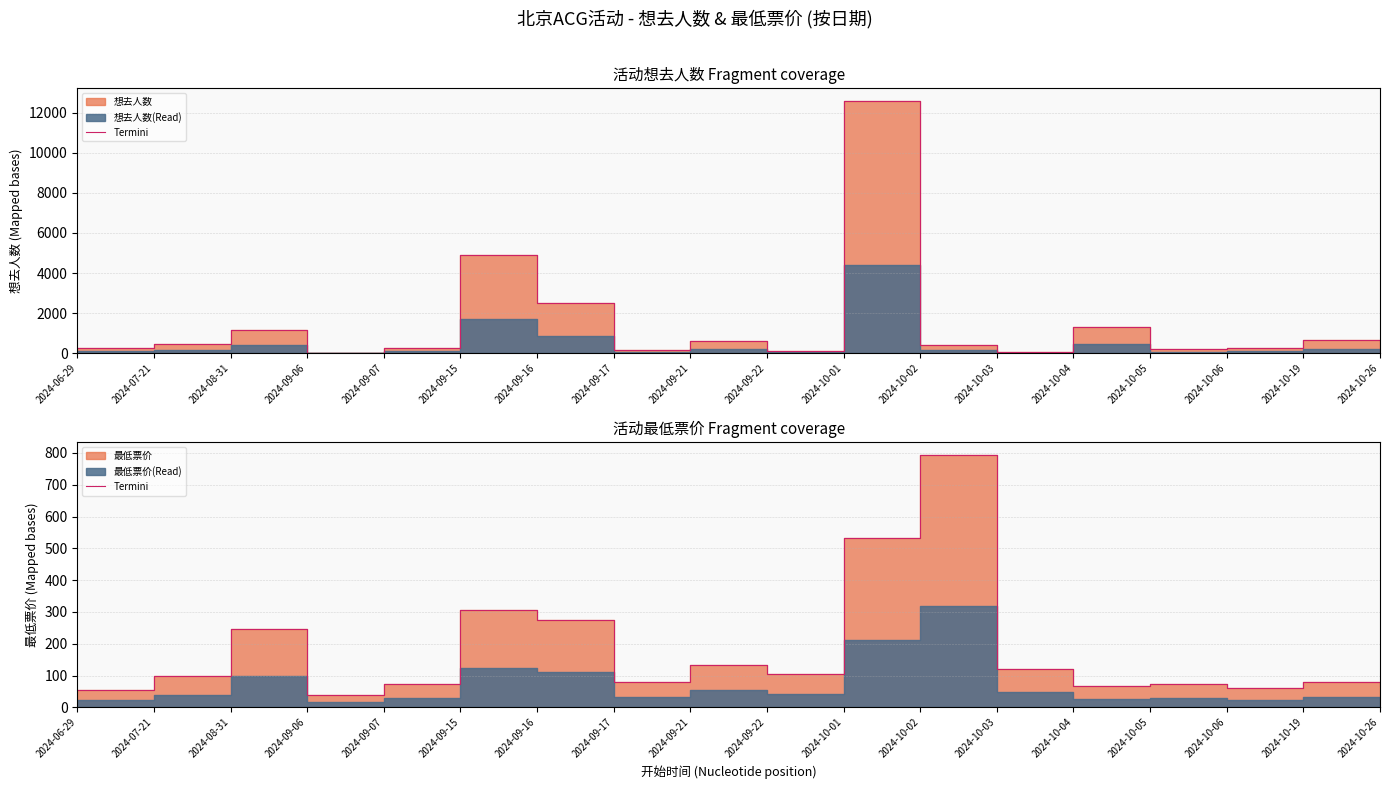

What is the difference between the values at 2024-09-07 and 2024-09-17?

4.0